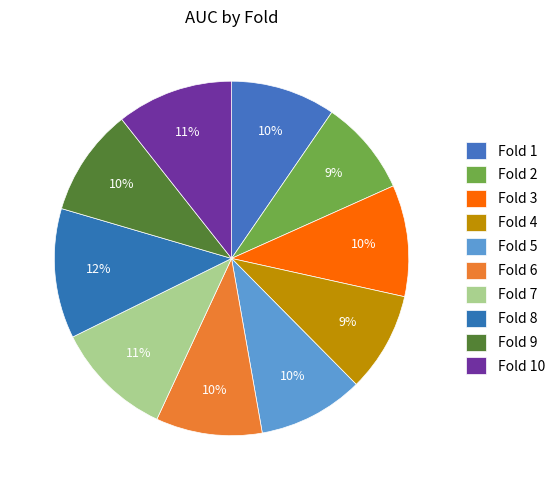

Which slice is the smallest?

Fold 2